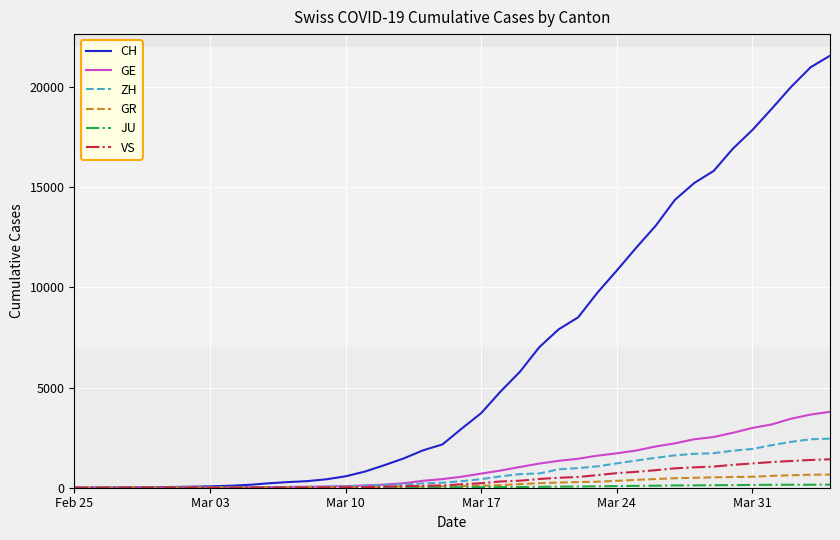

What is the greatest value displayed?

21554